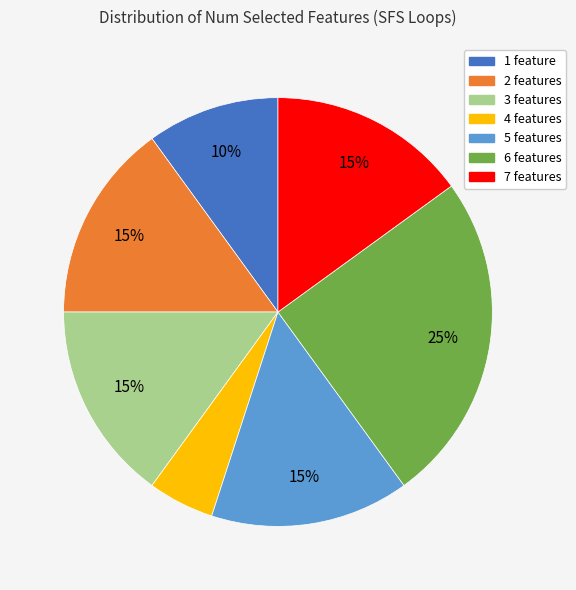

Count the number of slices in the pie.

7